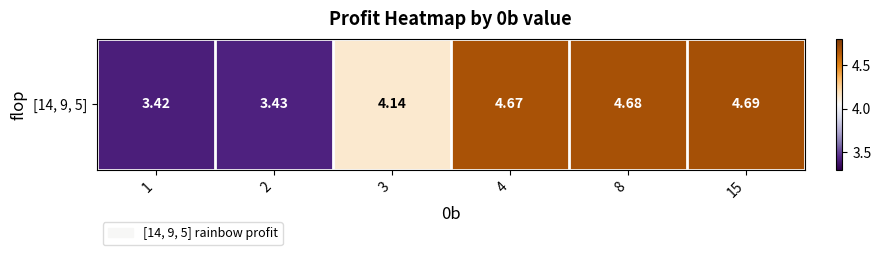

What is the approximate value at 2?

3.4